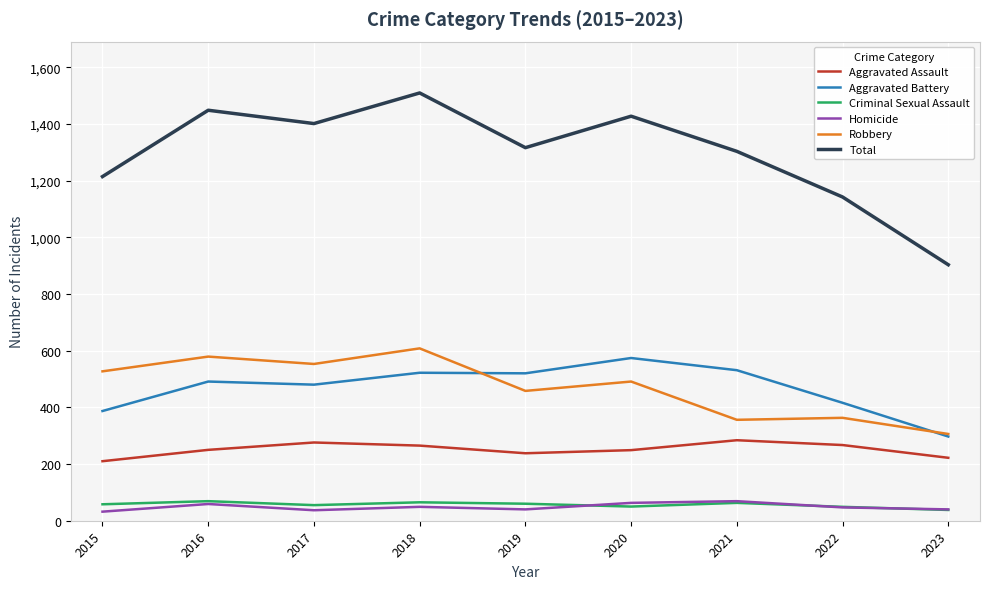

What is the spread (max minus min) of values at 2021?

1240